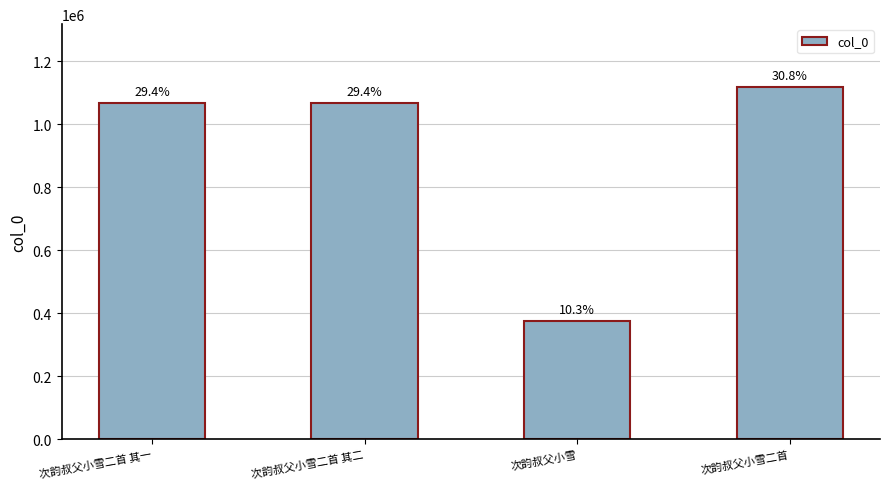

Reading right to left, what are all the values shown in this chart?

次韵叔父小雪二首=1116331	次韵叔父小雪=373254	次韵叔父小雪二首 其二=1065876	次韵叔父小雪二首 其一=1065875